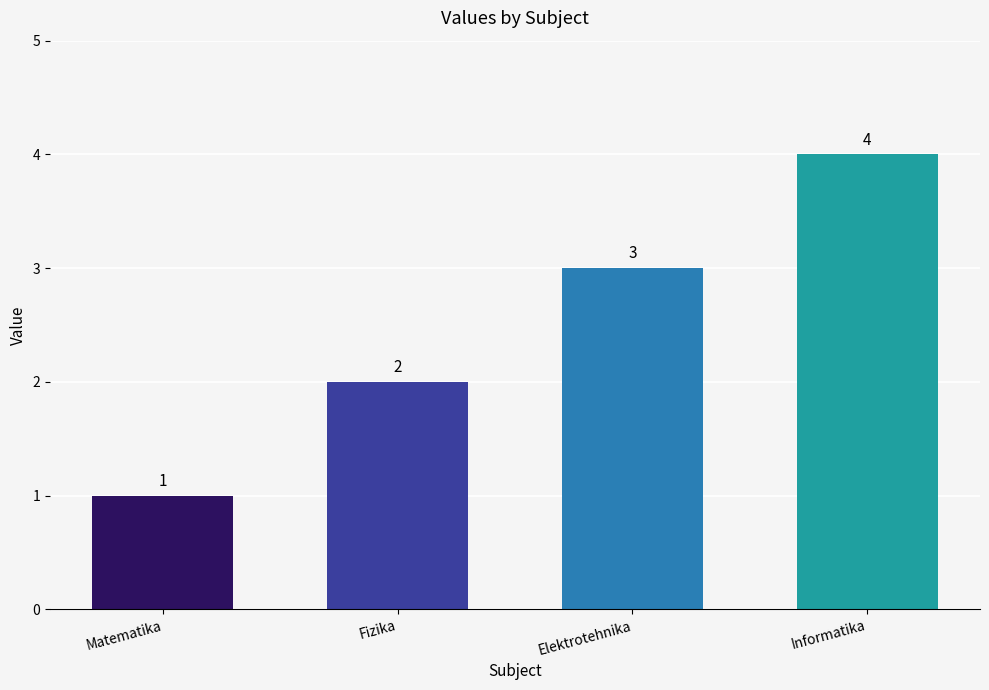

What is the label of the 1st bar from the left?

Matematika